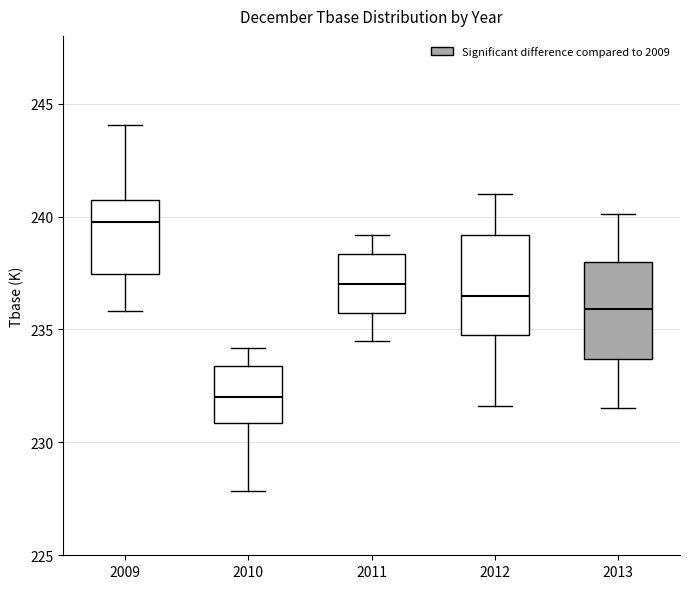

Which box's median line is the lowest?

2010